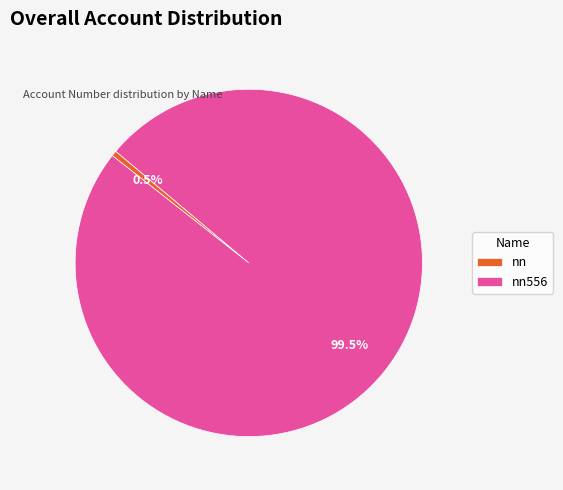

Which slice is the smallest?

nn